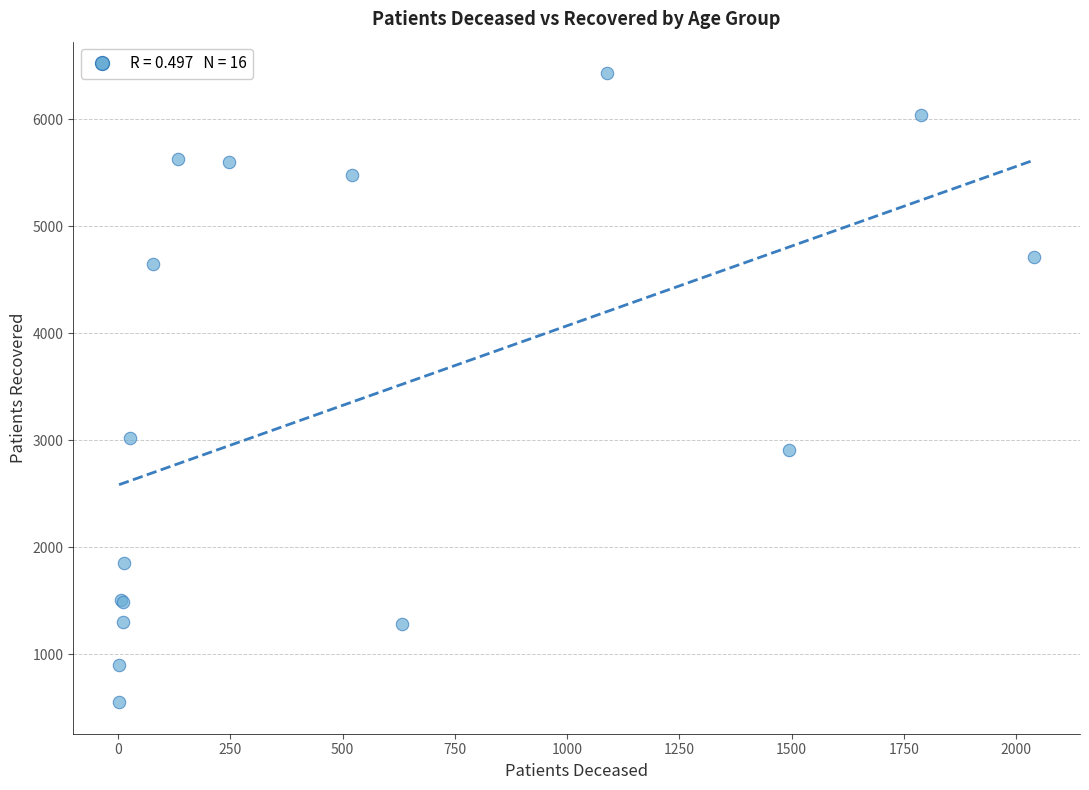

What Y value in the scatter plot is closest to 3490?

3017